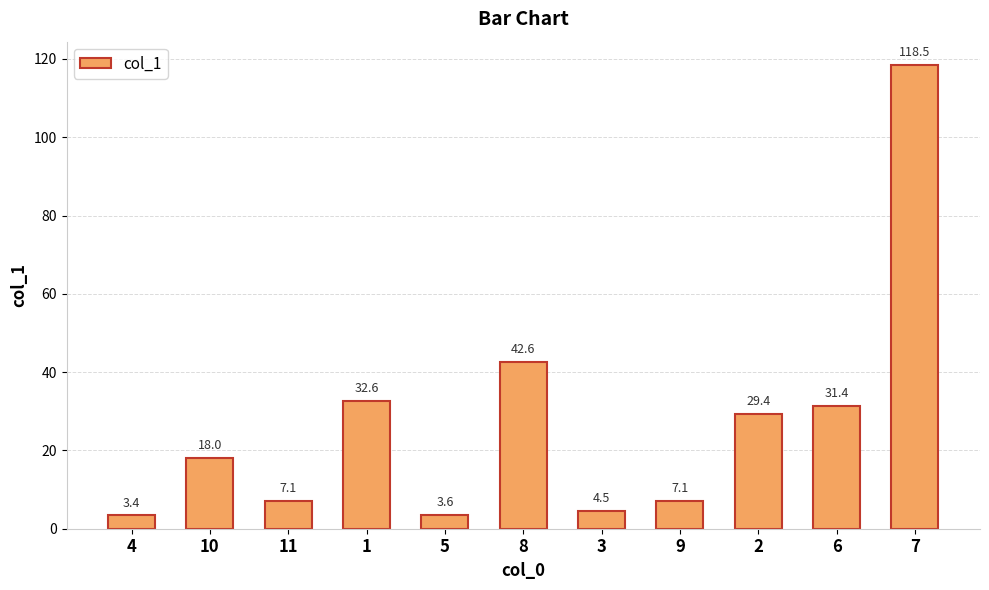

What position from the right is 2?

3